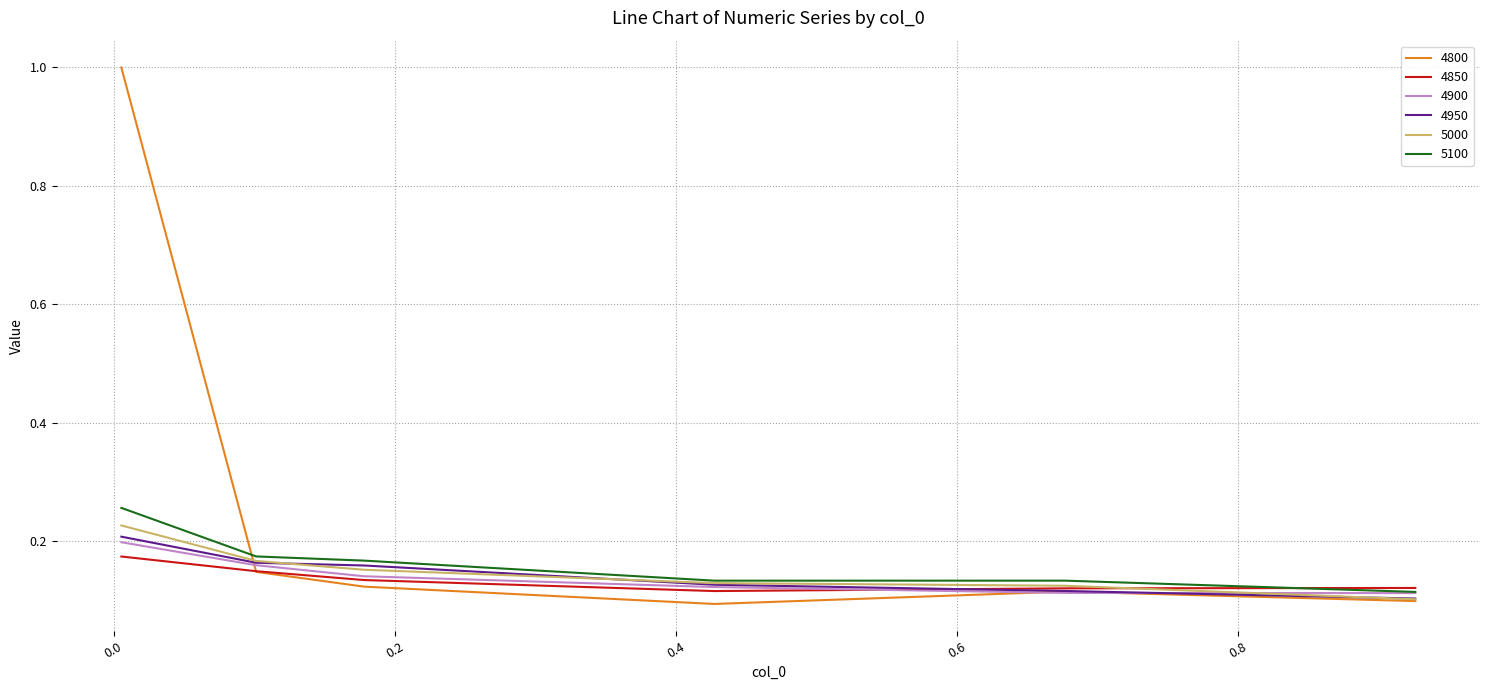

What is the greatest value displayed?

1.0